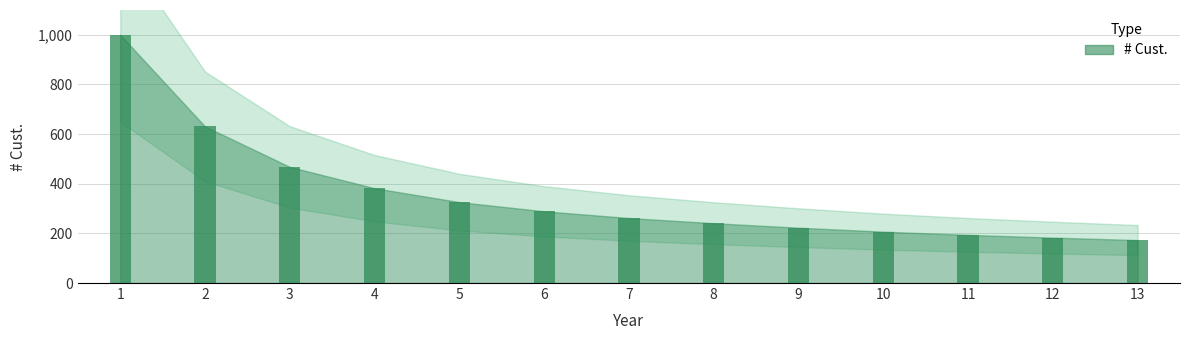

Which category has the highest value across all series?

1